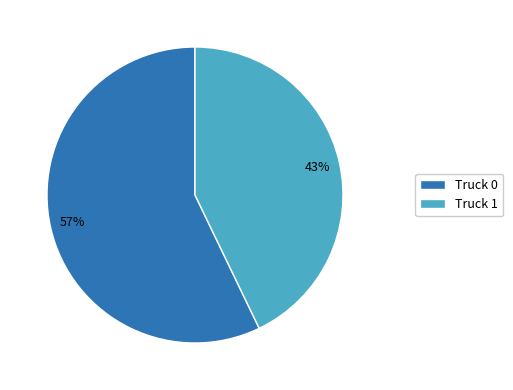

The Truck 0 slice represents 45% of the pie. True or false?

False